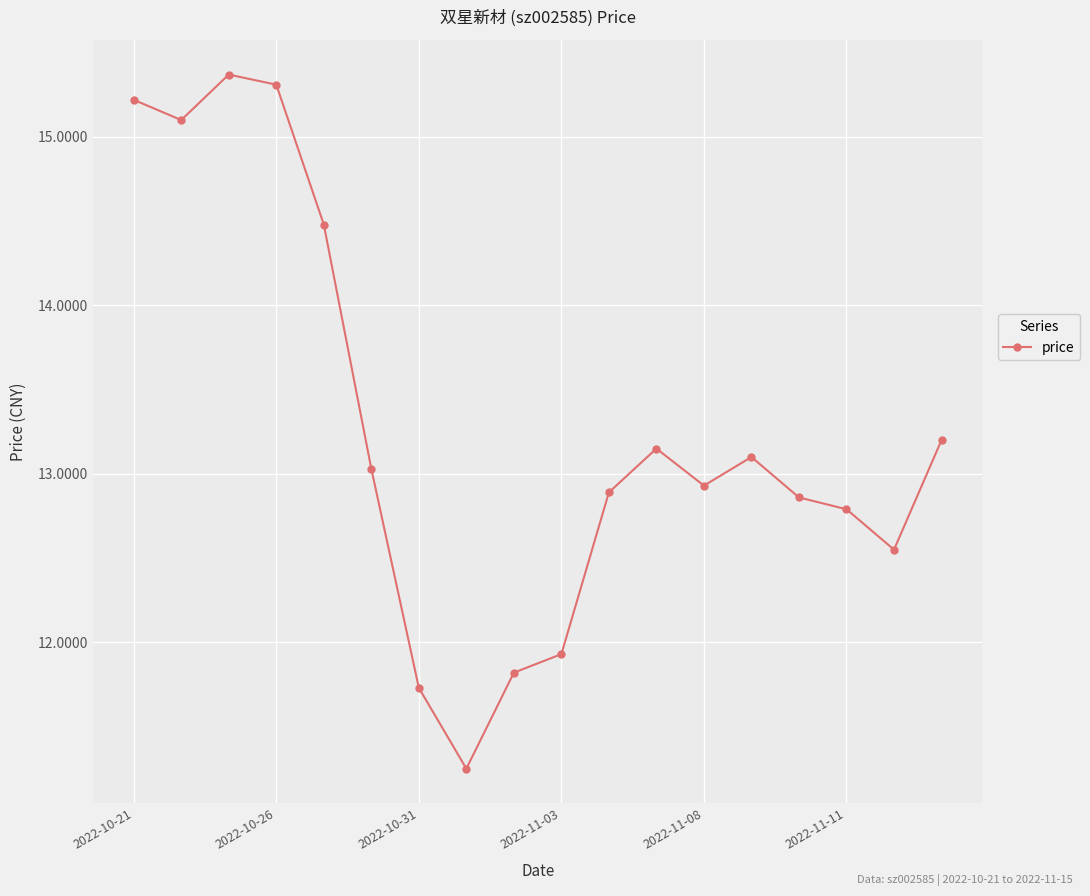

What is the maximum value shown in the chart?

15.4